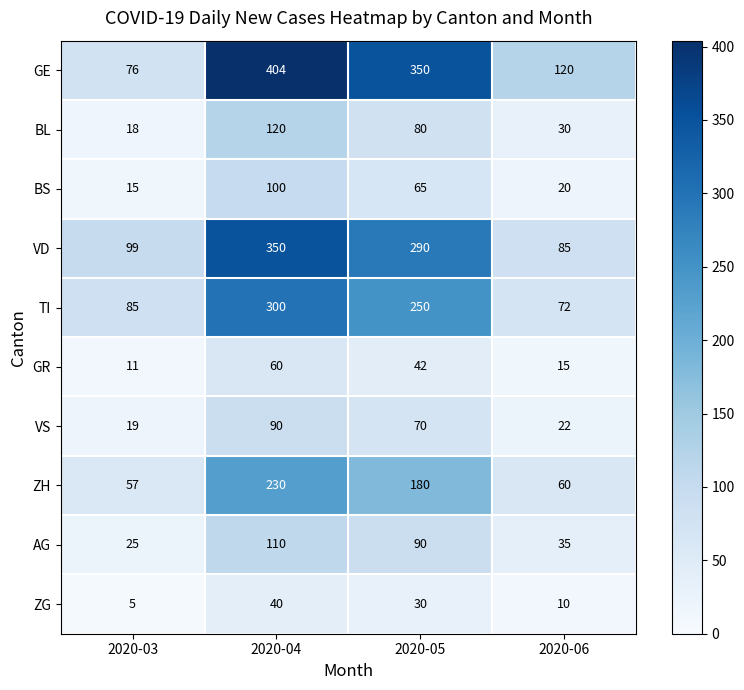

Which series has the widest spread of values?

GE